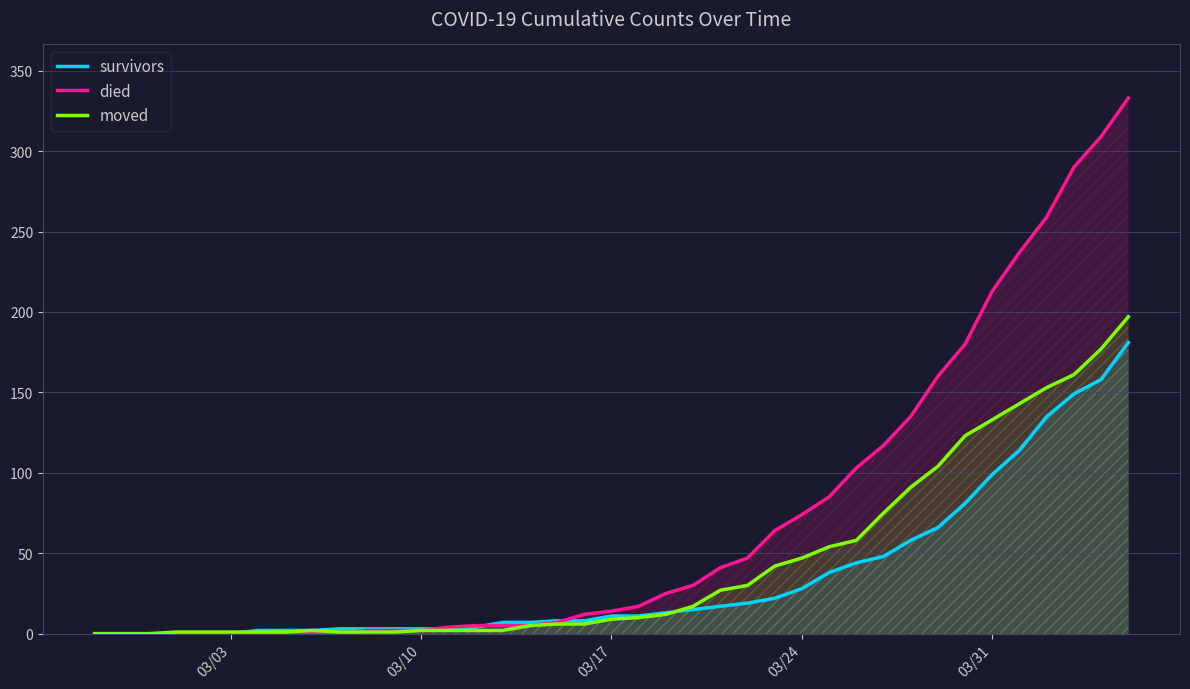

Which series has the widest spread of values?

died